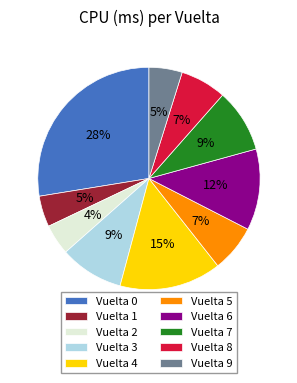

Is there any slice that represents more than half of the pie?

No